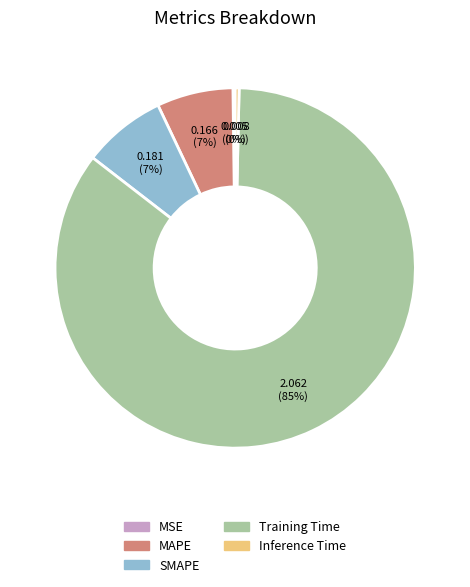

What is the majority slice?

Training Time